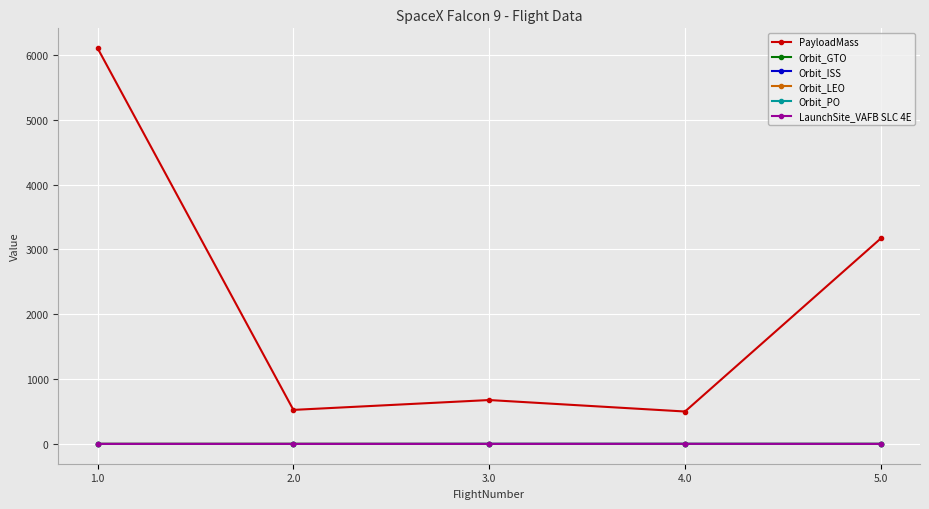

True or false: Orbit_ISS has more than 1 interior local peaks.

False